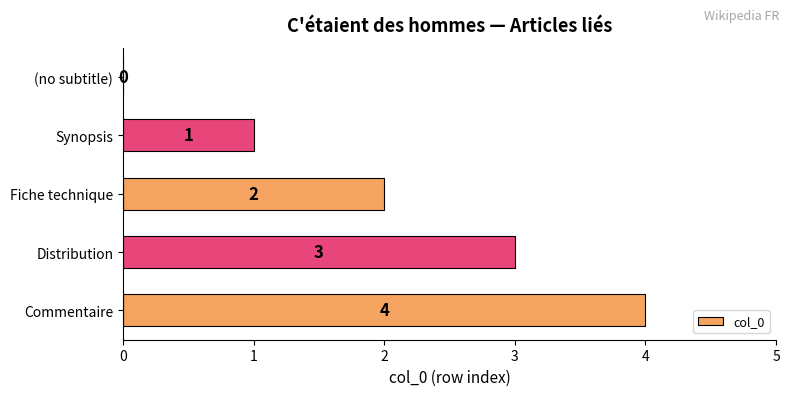

What is the change in value from Fiche technique to Distribution?

+1